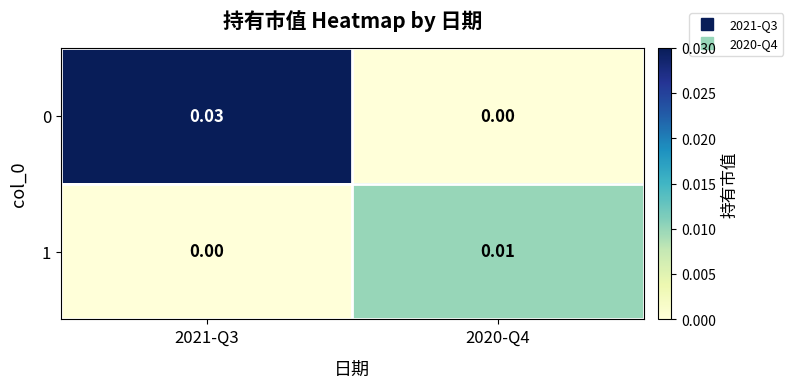

Is the value of 0 at 2021-Q3 greater than the value of 1 at 2021-Q3?

Yes